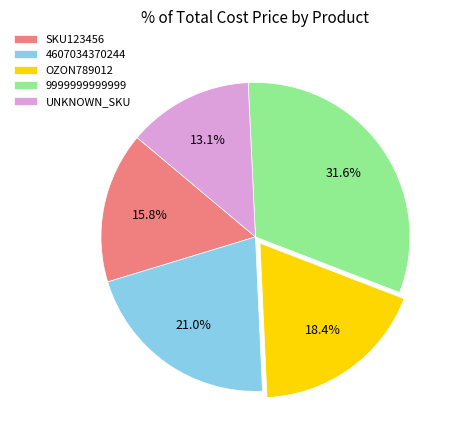

Approximately how many times larger is the value at 9999999999999 compared to 4607034370244?

1.5